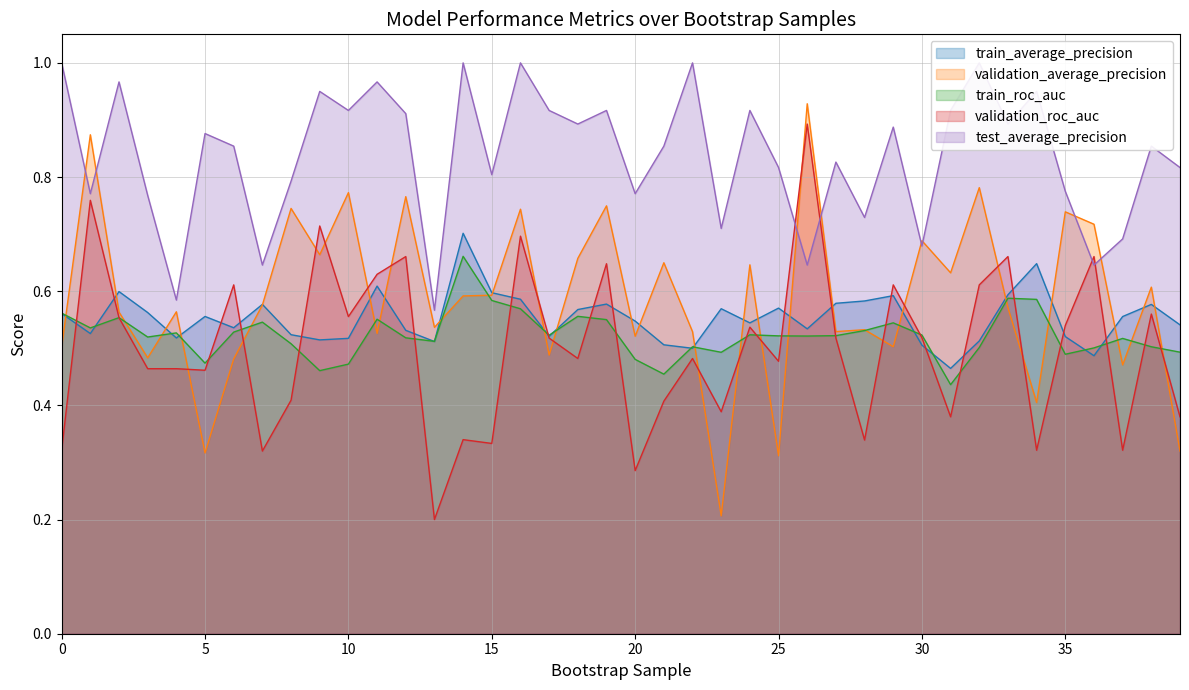

Is the value of validation_average_precision at 13 greater than the value of train_average_precision at 6?

Yes